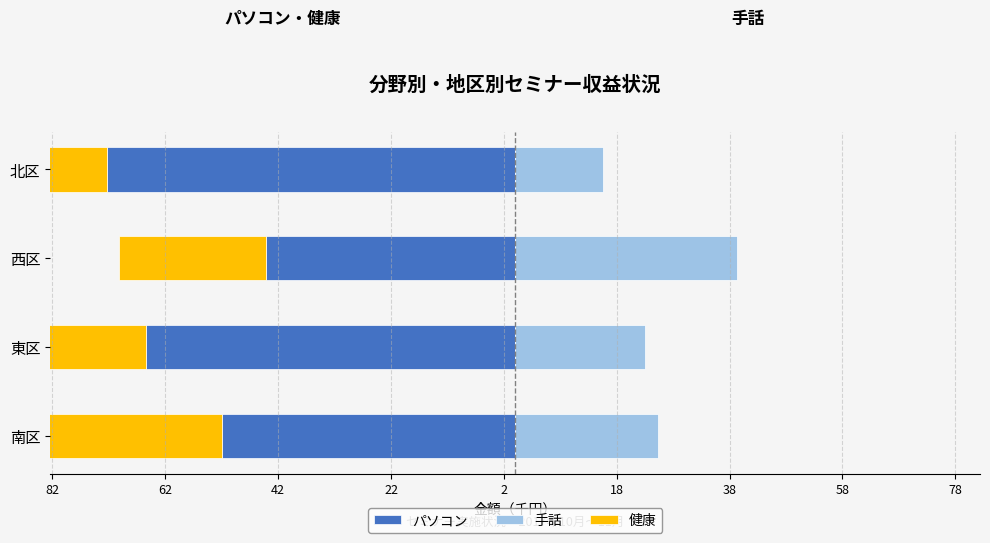

What are all the series names shown in the legend?

パソコン, 手話, 健康